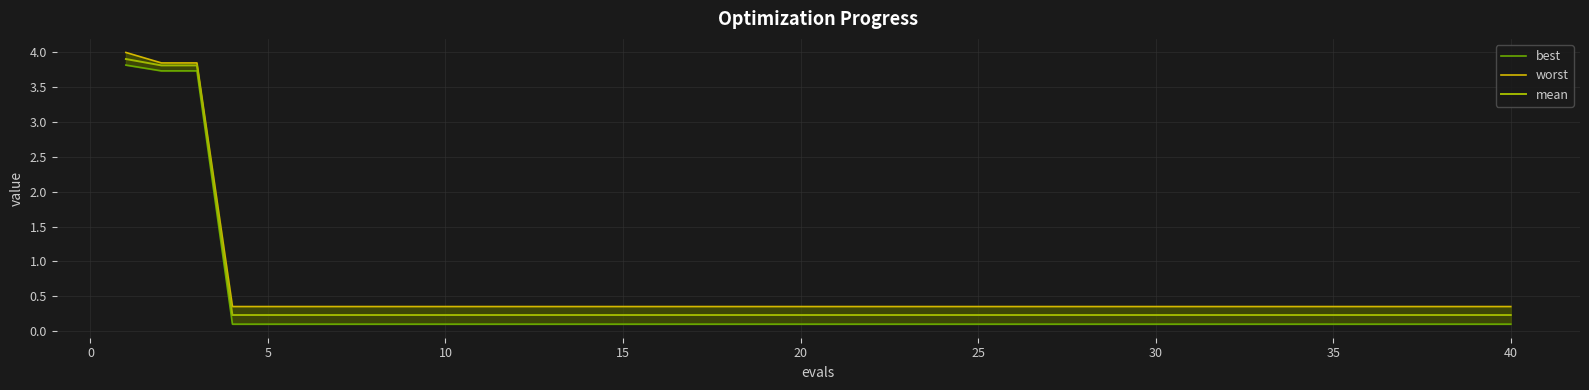

The worst series shows 0.6 at 17. True or false?

False